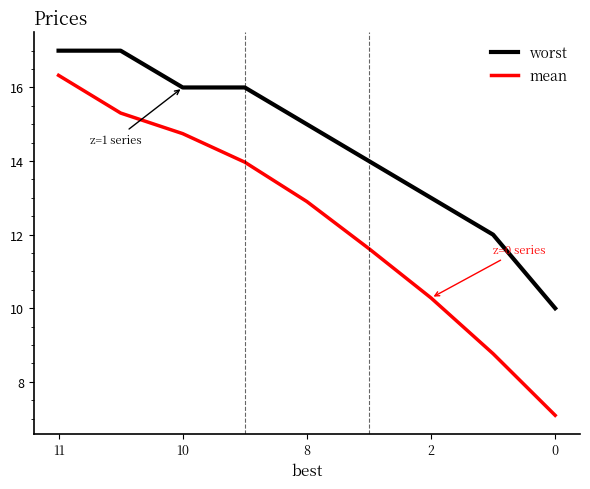

Rank the series by their maximum value, from highest to lowest.

worst, mean